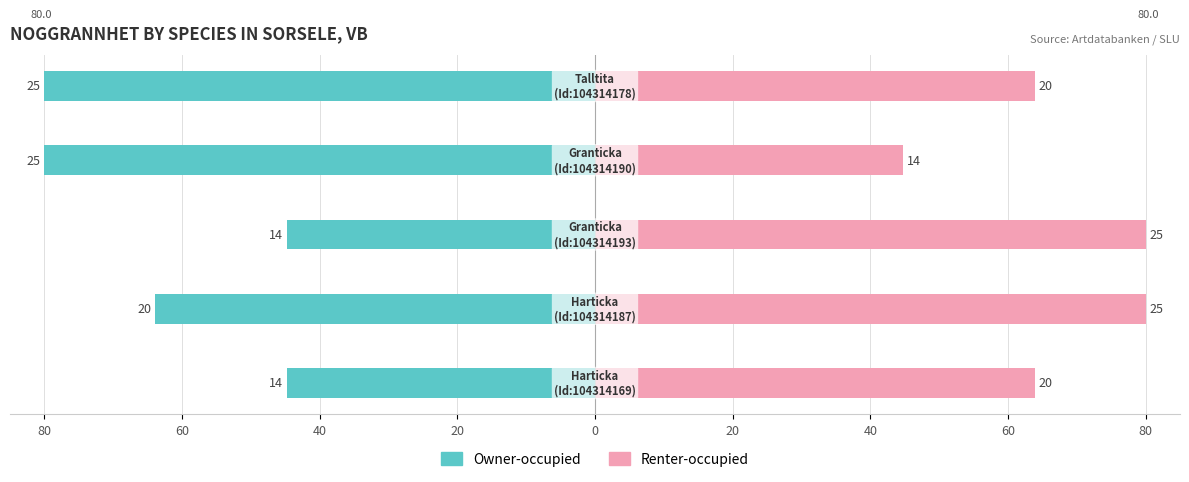

The Renter-occupied series shows 35.9 at 80. True or false?

False